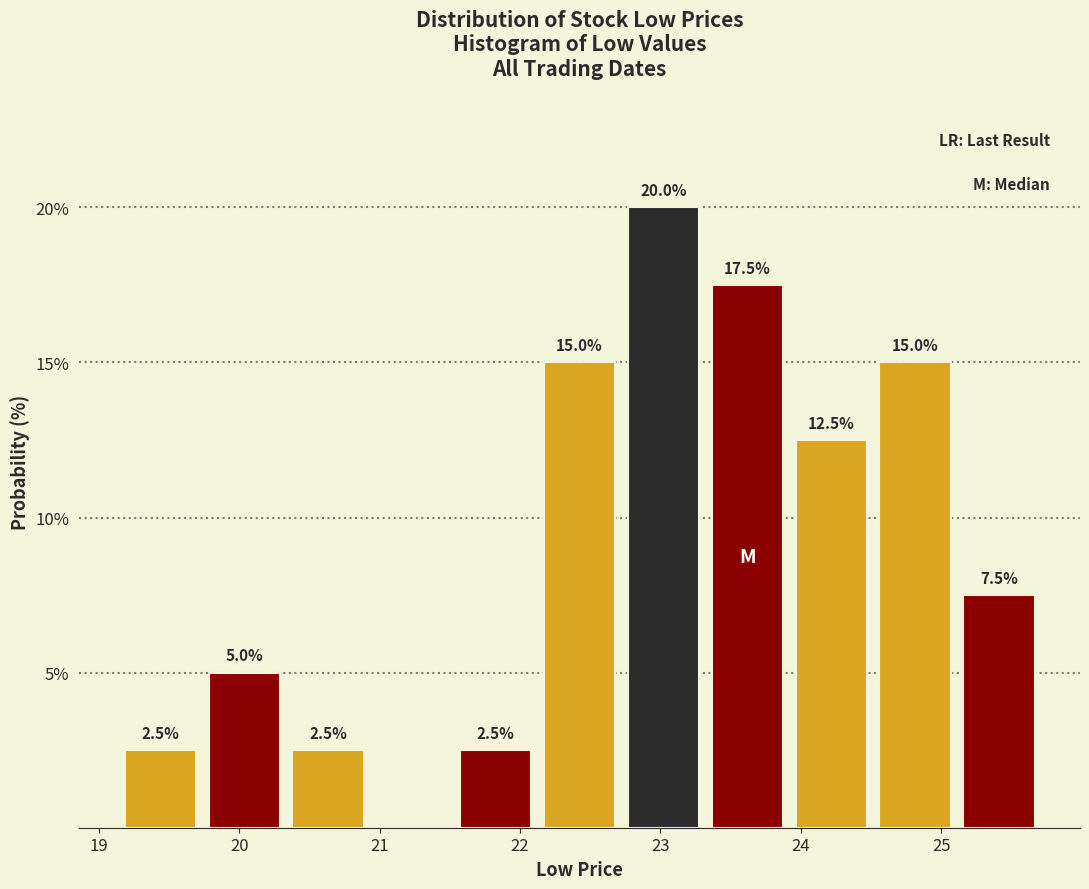

Which range on the x-axis has the tallest bar?

22.7 to 23.3